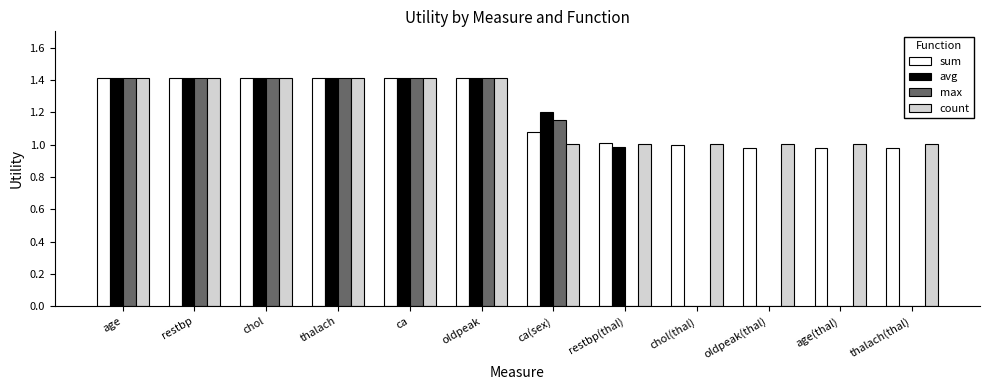

Which series changed the most between thalach and restbp(thal)?

max